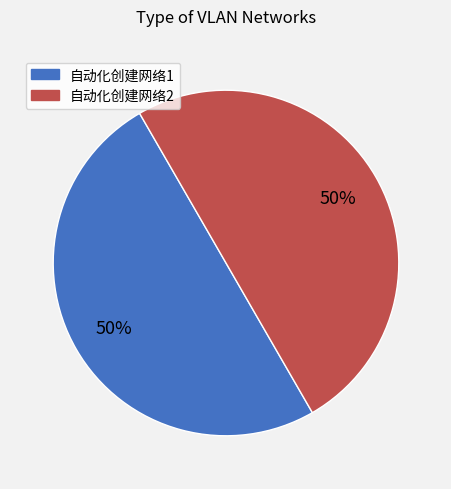

What is the ratio of the value at 自动化创建网络1 to the value at 自动化创建网络2?

1.0